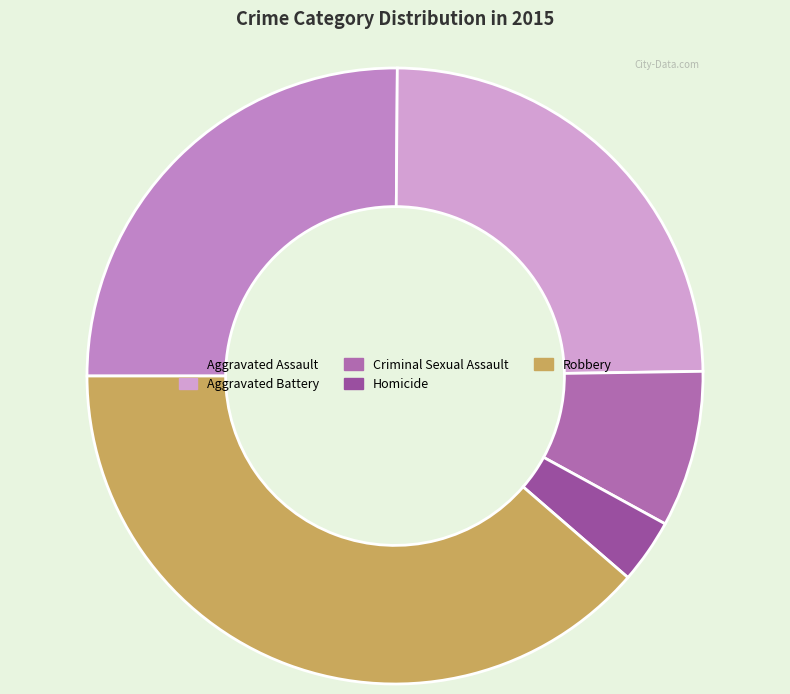

True or false: Homicide accounts for 3% of the total.

True